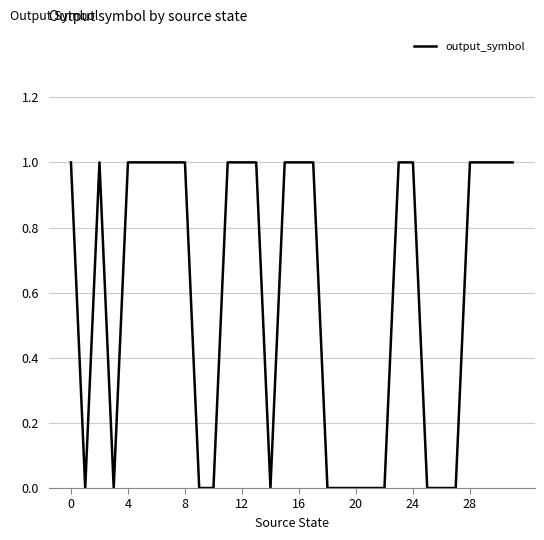

True or false: the data shows 0 at 20.

True